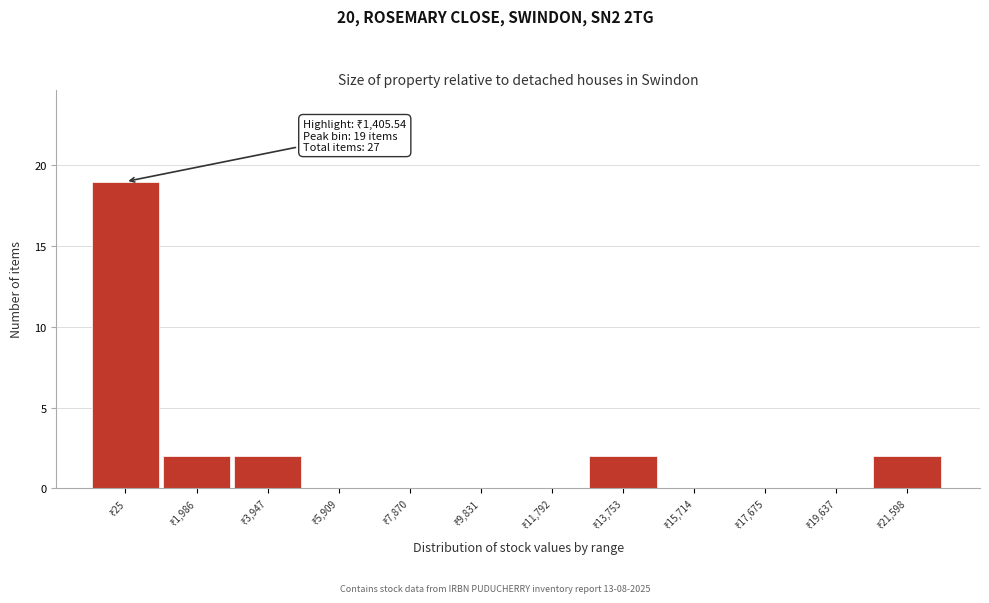

What is the sum of all values?

27